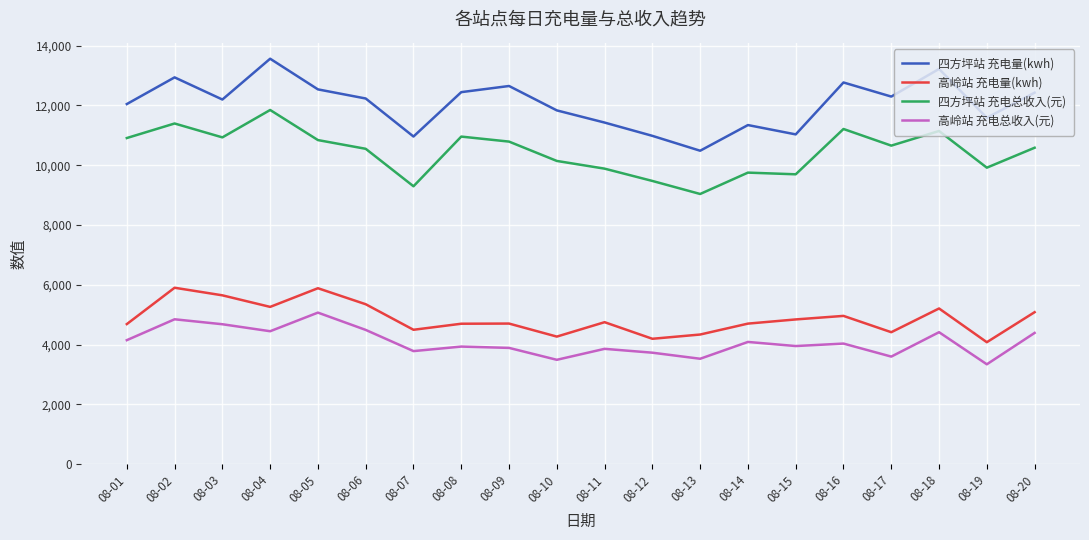

What is the difference between the maximum and minimum values in the 四方坪站 充电总收入(元) series?

2810.2